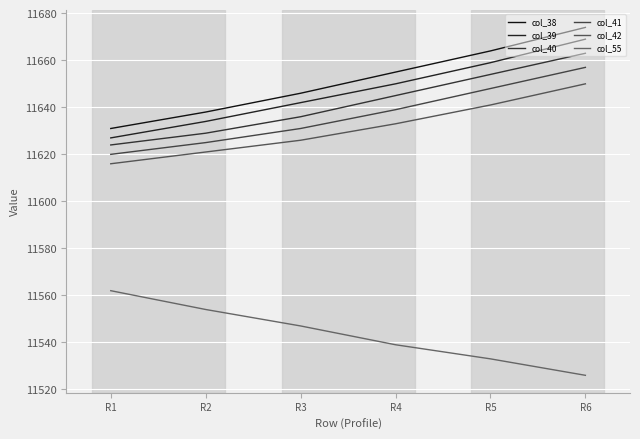

Is this an area chart (filled region under the line)?

No